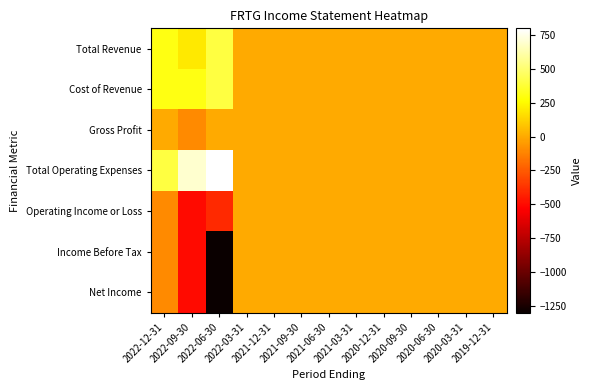

At 2021-12-31, list the series in order from largest to smallest.

Total Revenue, Cost of Revenue, Gross Profit, Total Operating Expenses, Operating Income or Loss, Income Before Tax, Net Income